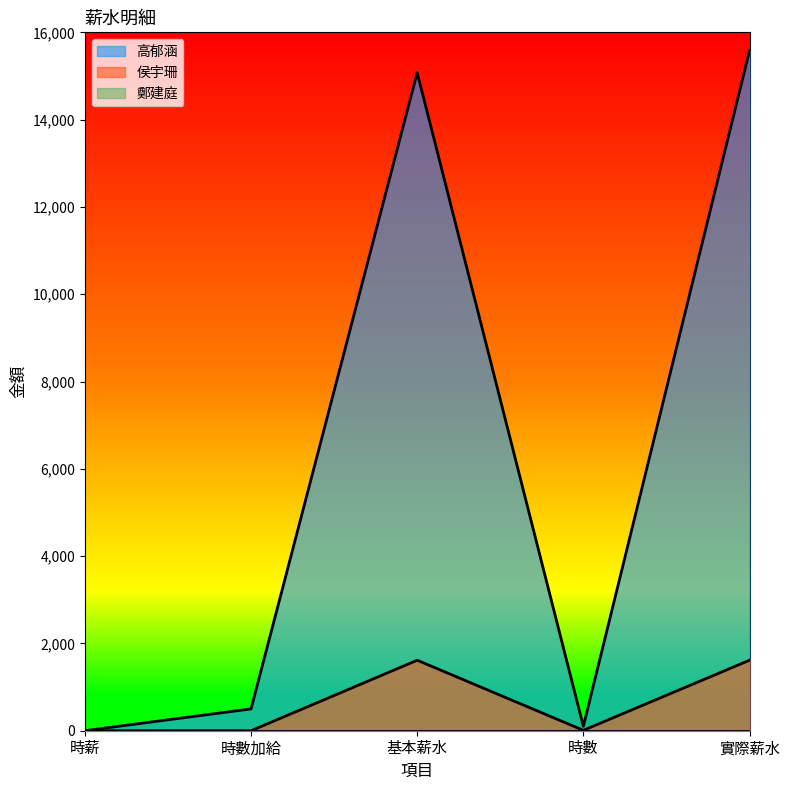

At how many categories does at least one series exceed 15224?

1